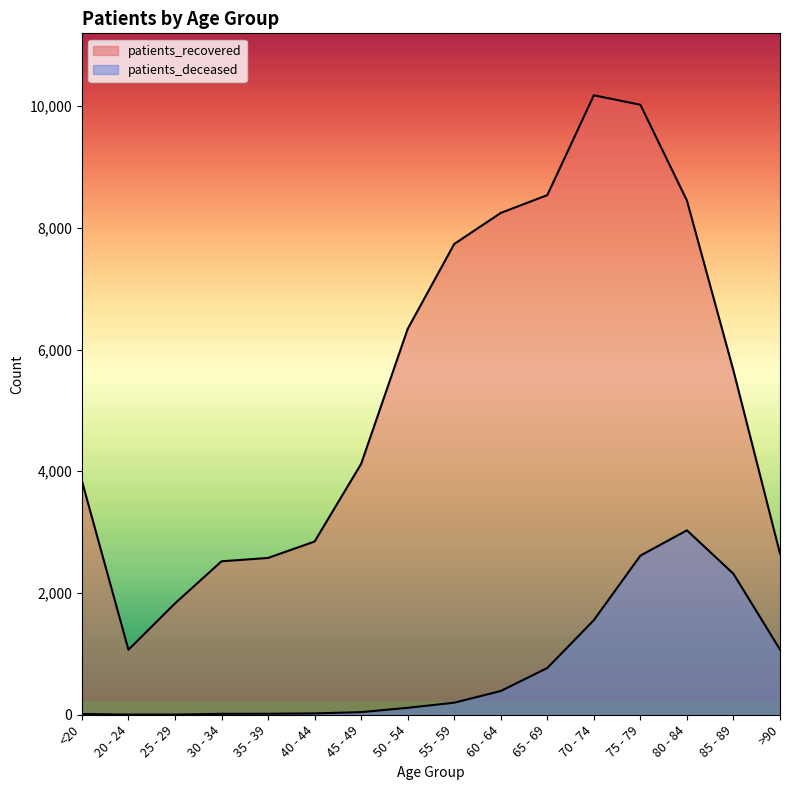

How many distinct data groups are displayed?

2